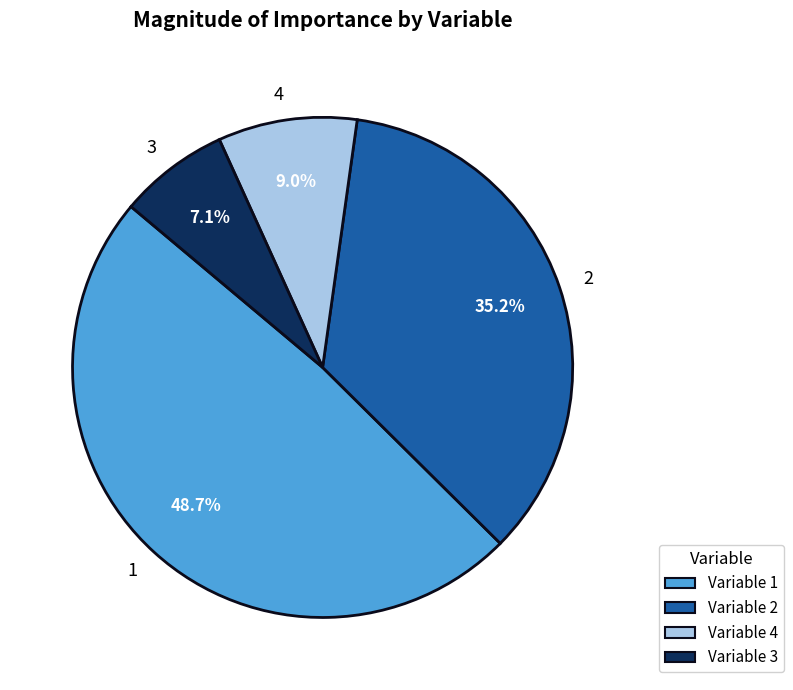

Which has a higher value, 3 or 4?

4